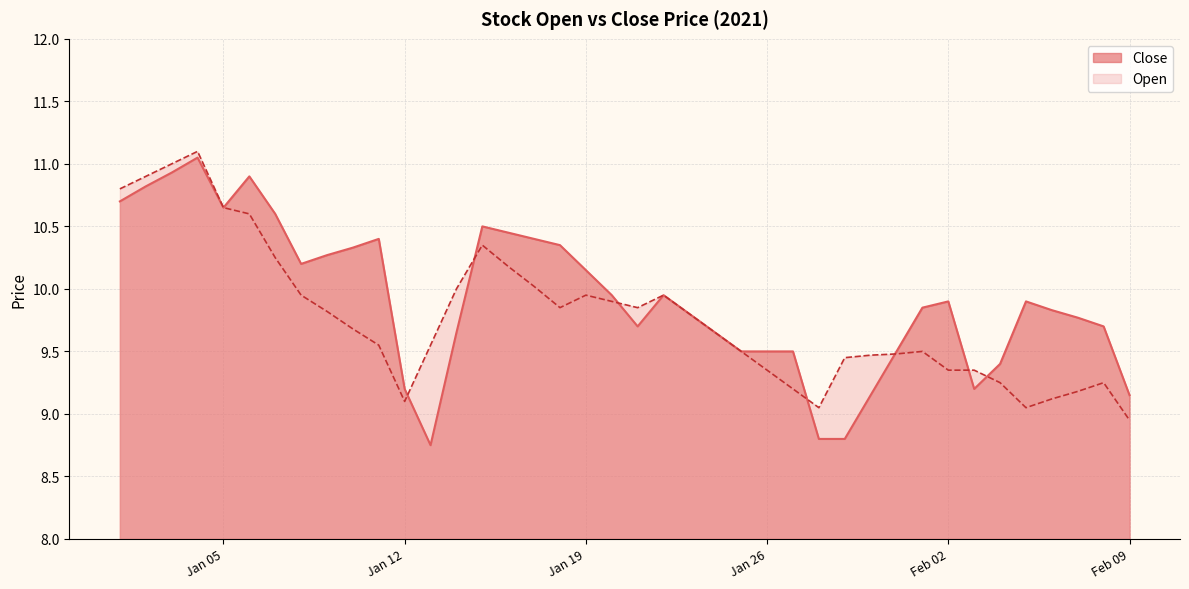

Where is Open nearest to the value 10?

2021-01-14